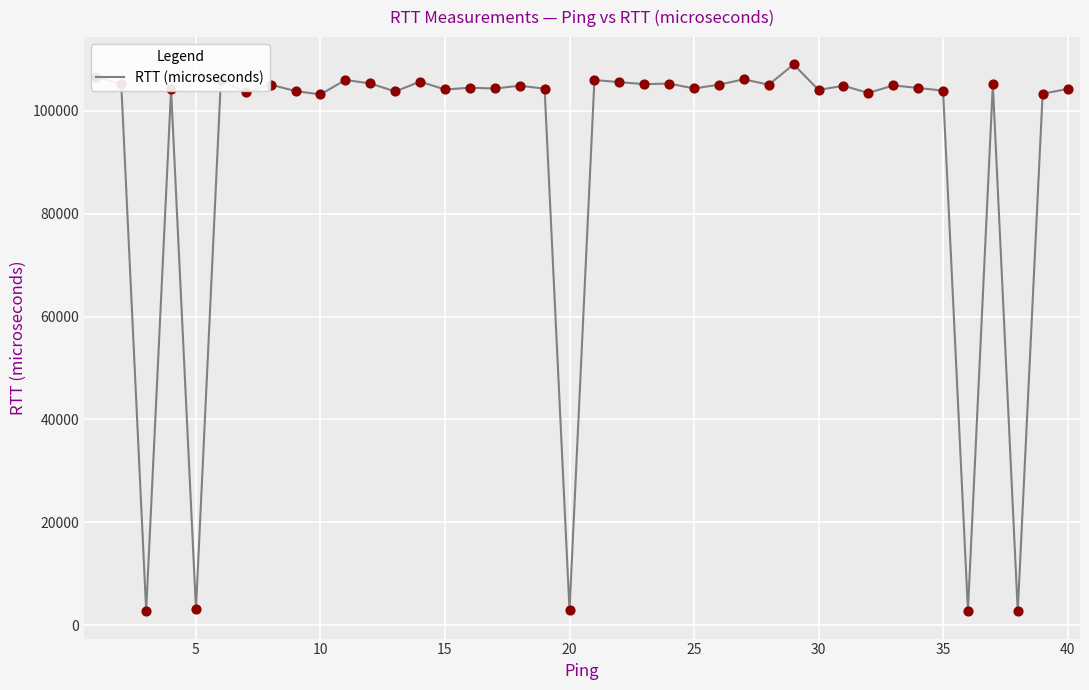

What is the difference between the maximum and minimum values?

106277